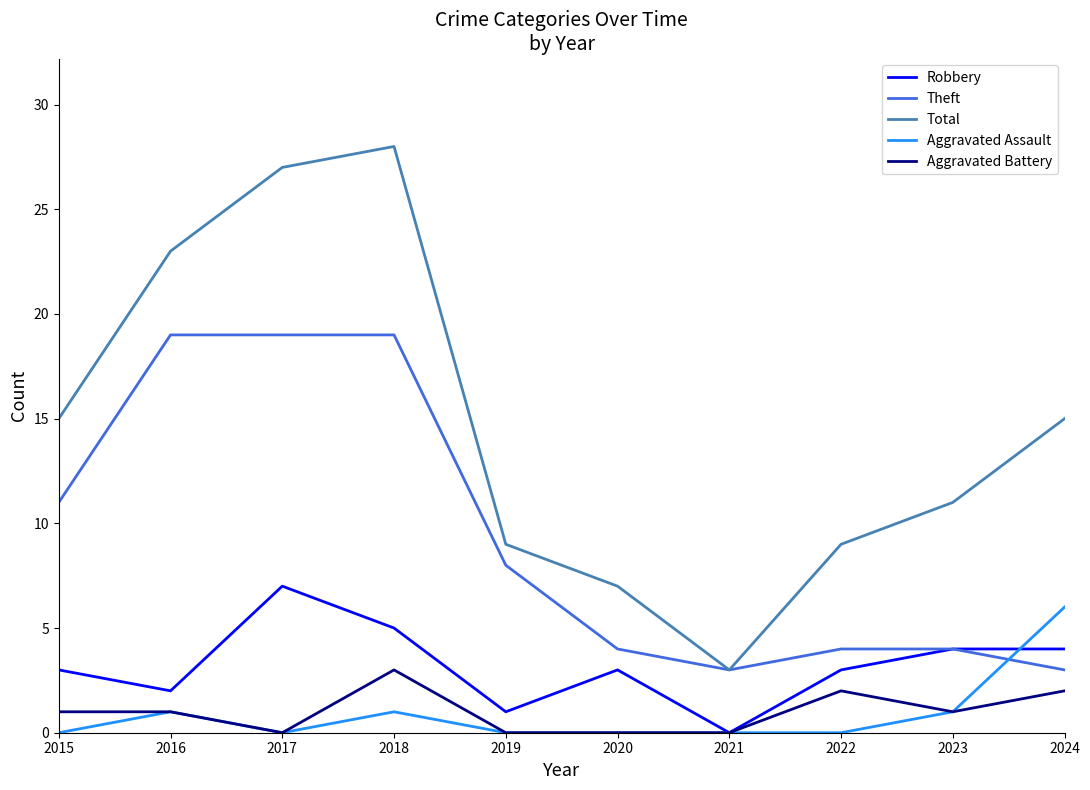

Which series has the largest range (max minus min)?

Total